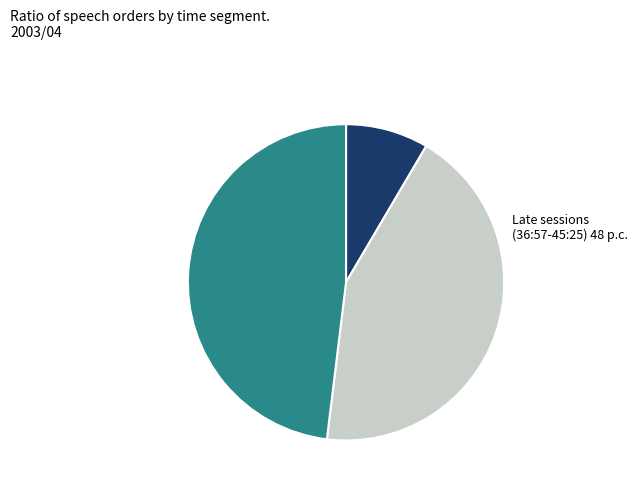

Combined, do Early sessions (13:50-18:05) and Mid sessions (25:53-29:47) account for over 50%?

Yes